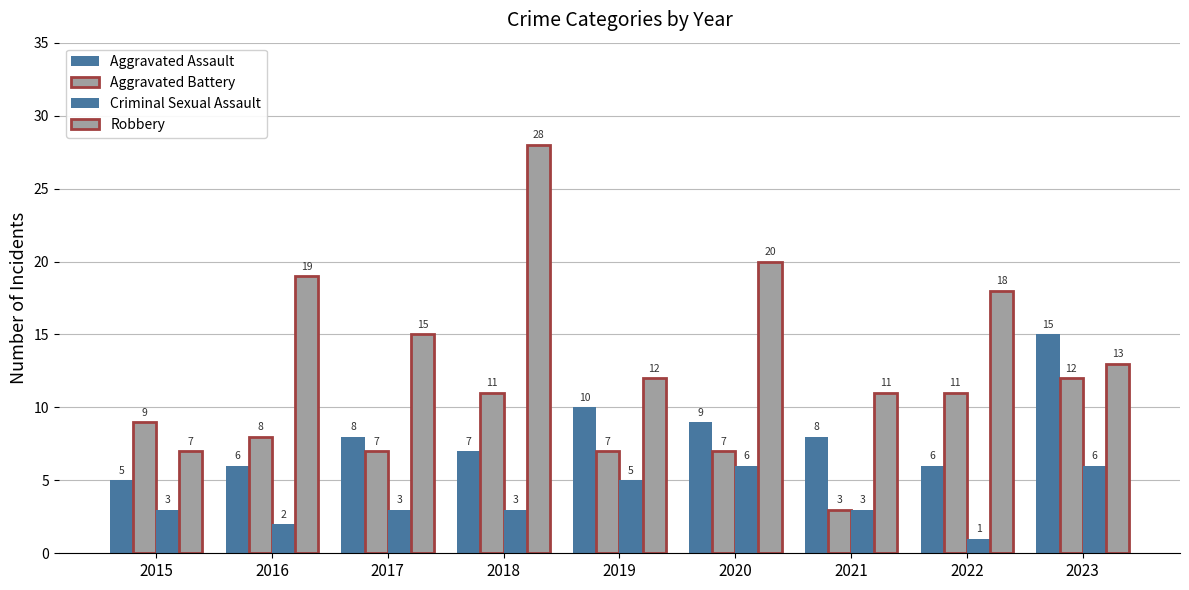

How many values in the Aggravated Battery series are below 8?

4